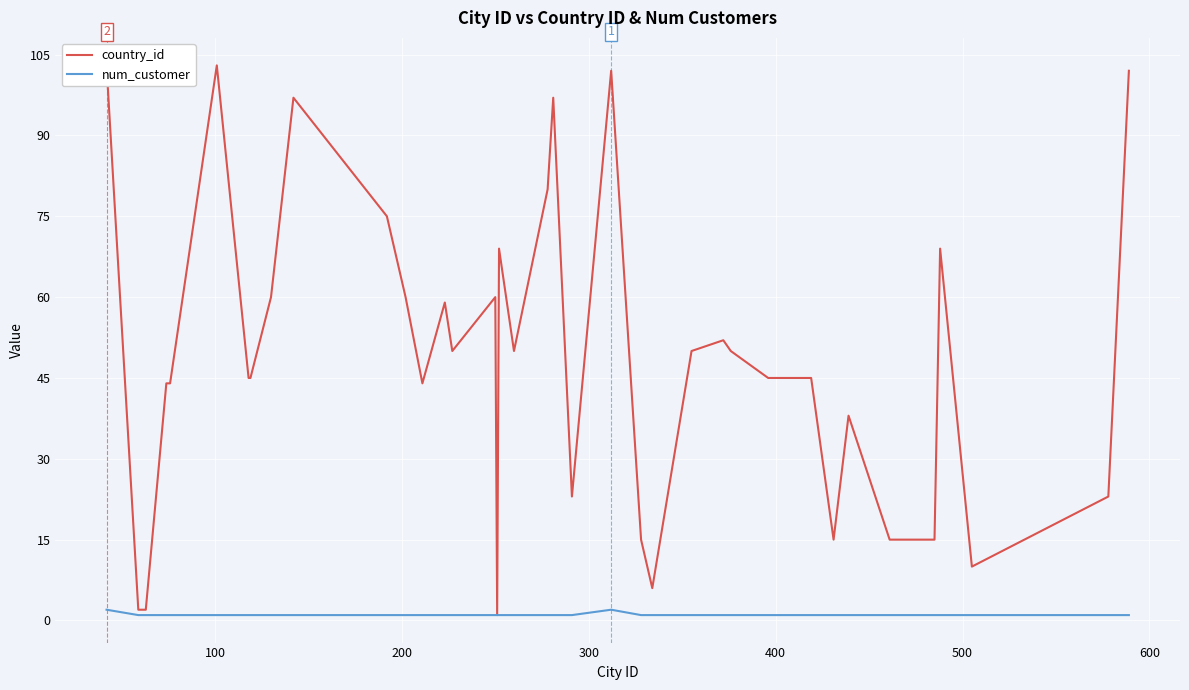

What is the maximum value for num_customer?

2